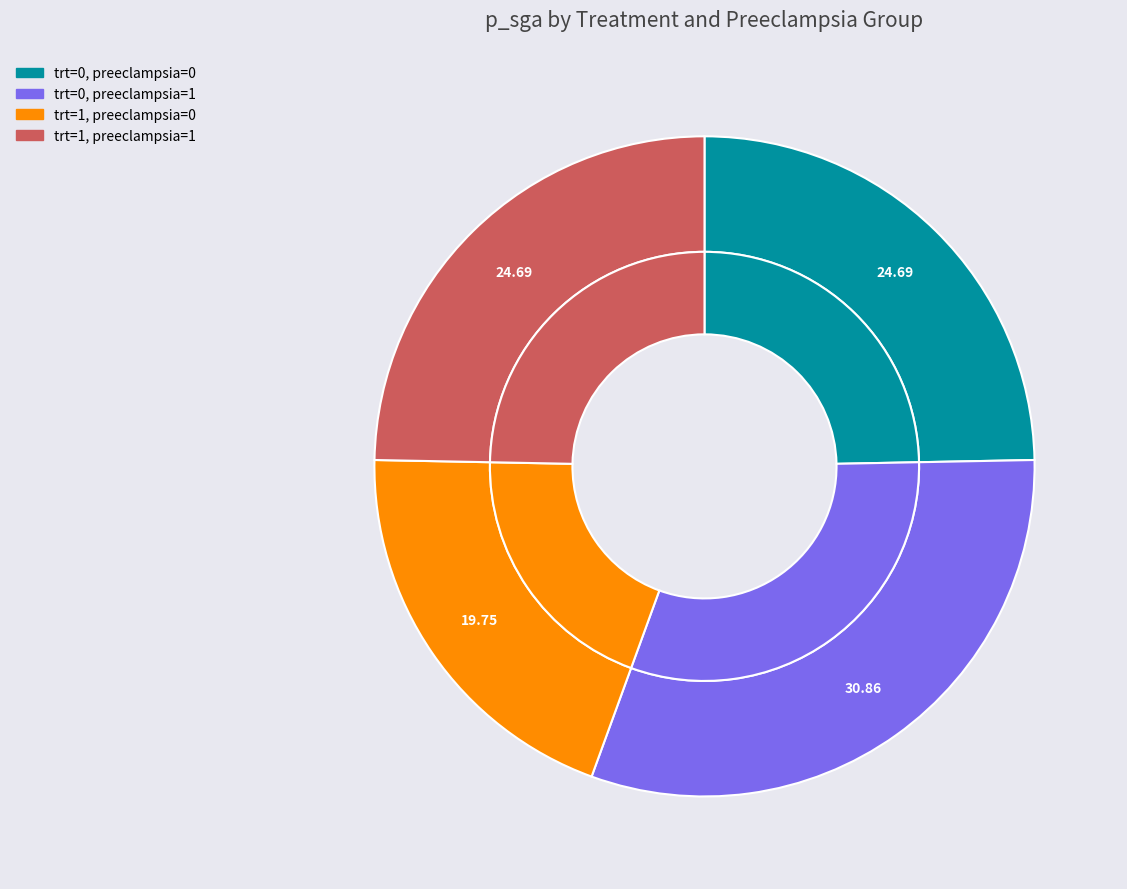

To the nearest percent, what is the average slice percentage?

25%